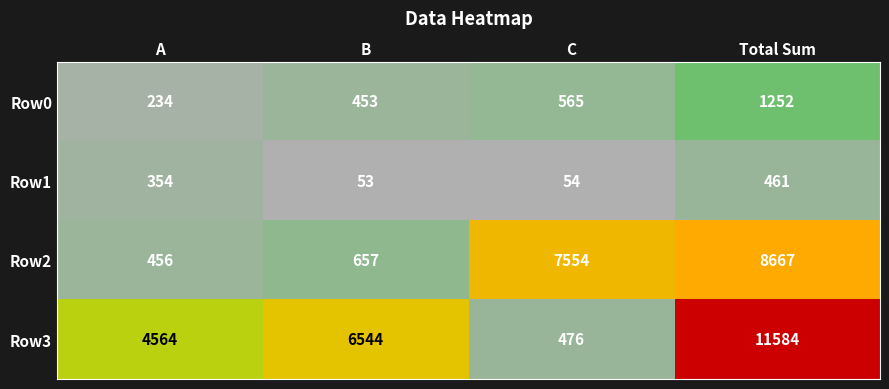

What is the spread (max minus min) of values at Total Sum?

11123